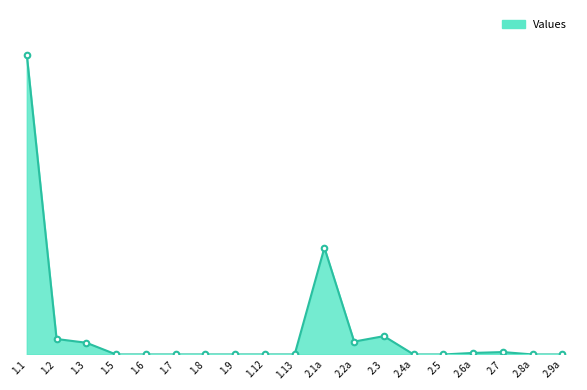

Which label corresponds to the largest value in the chart?

1.1